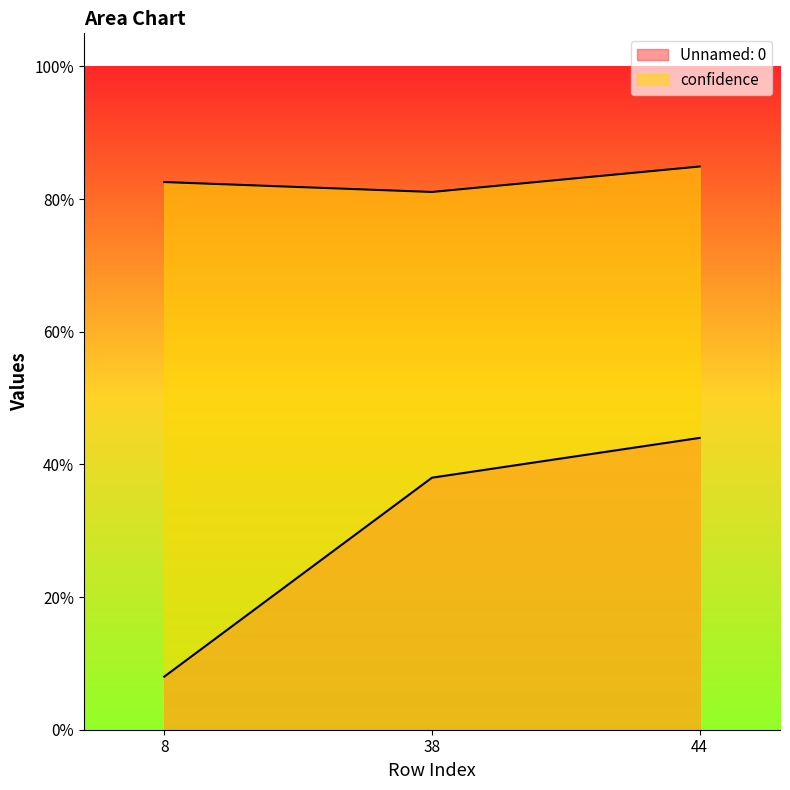

List the labels in order of confidence value, smallest first.

38, 8, 44